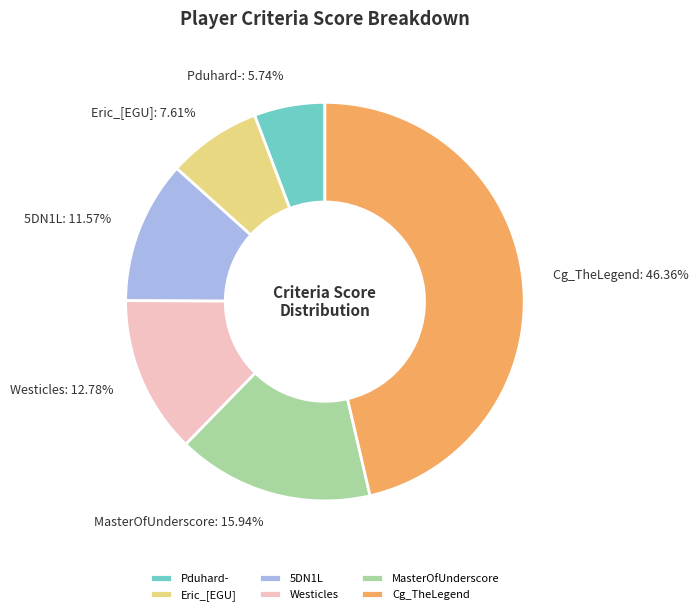

Does Westicles account for over 50% of the chart?

No